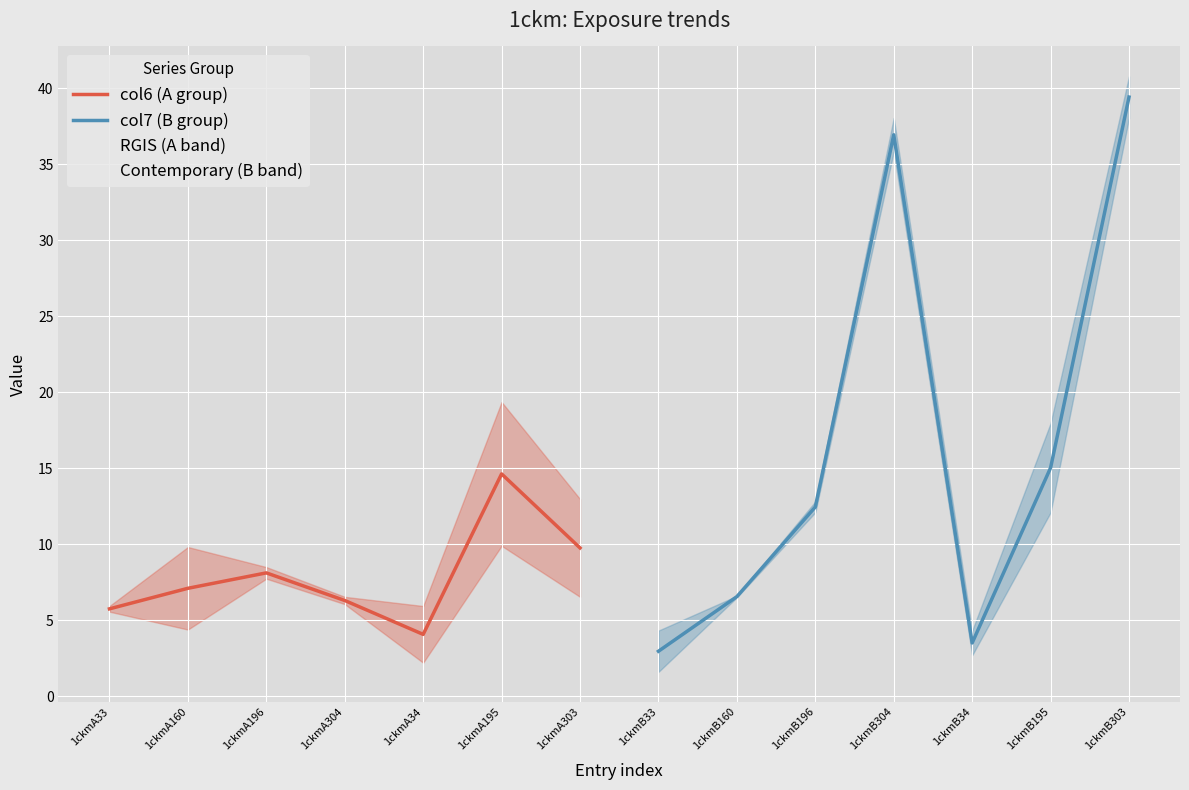

Which has a higher value, 1ckmA303 or 1ckmA34?

1ckmA303